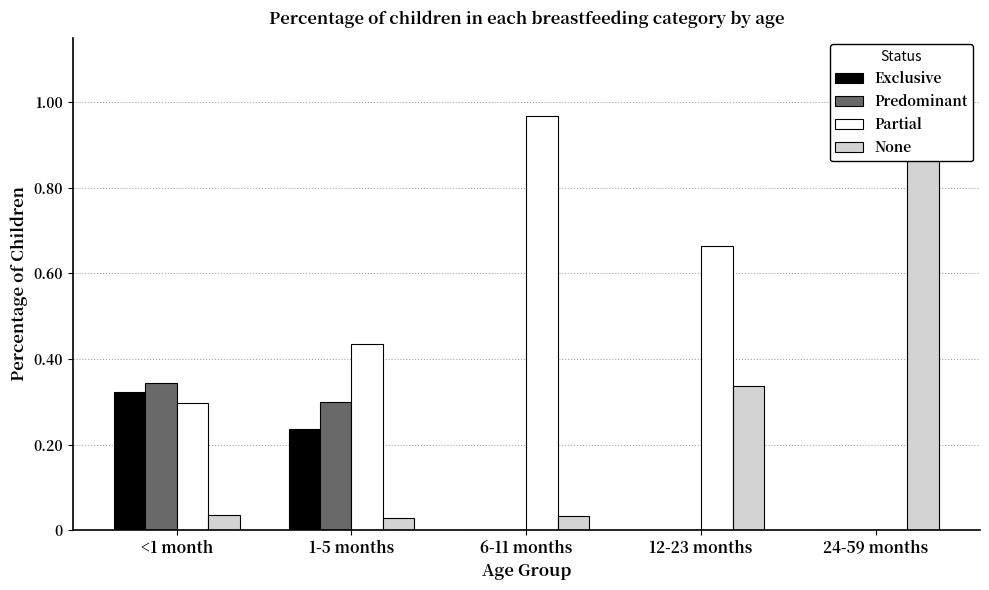

How many series are shown in this chart?

4